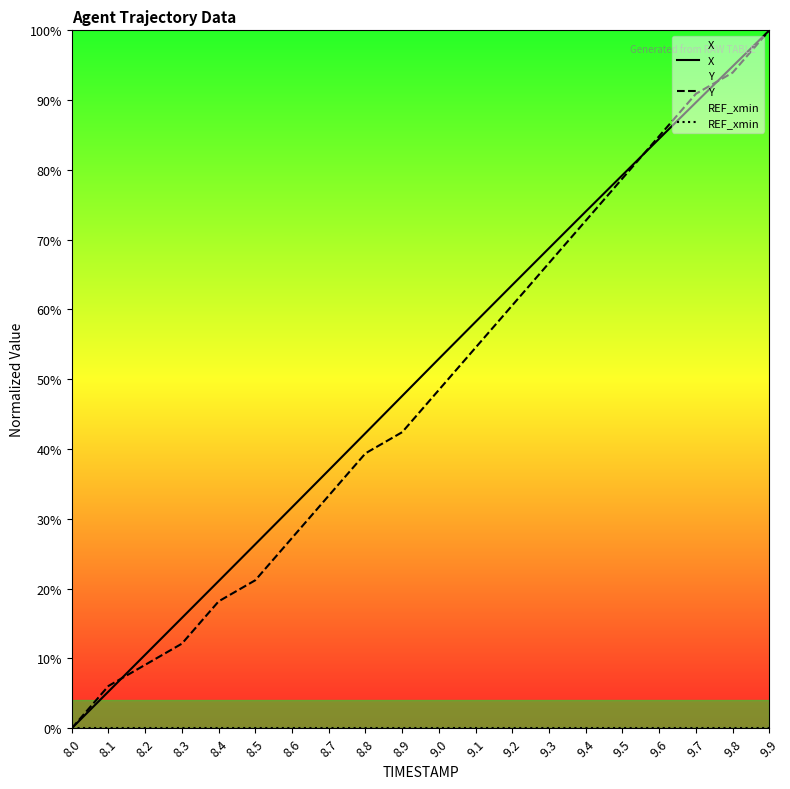

True or false: REF_xmin and Y intersect in this chart.

False